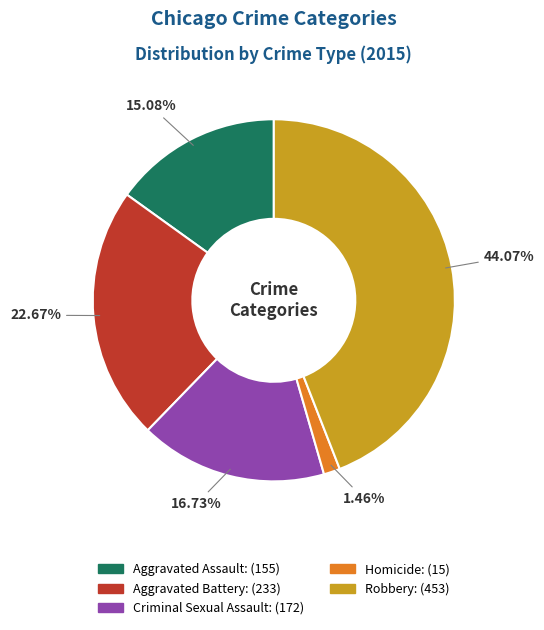

To the nearest percent, what is the average slice percentage?

20%